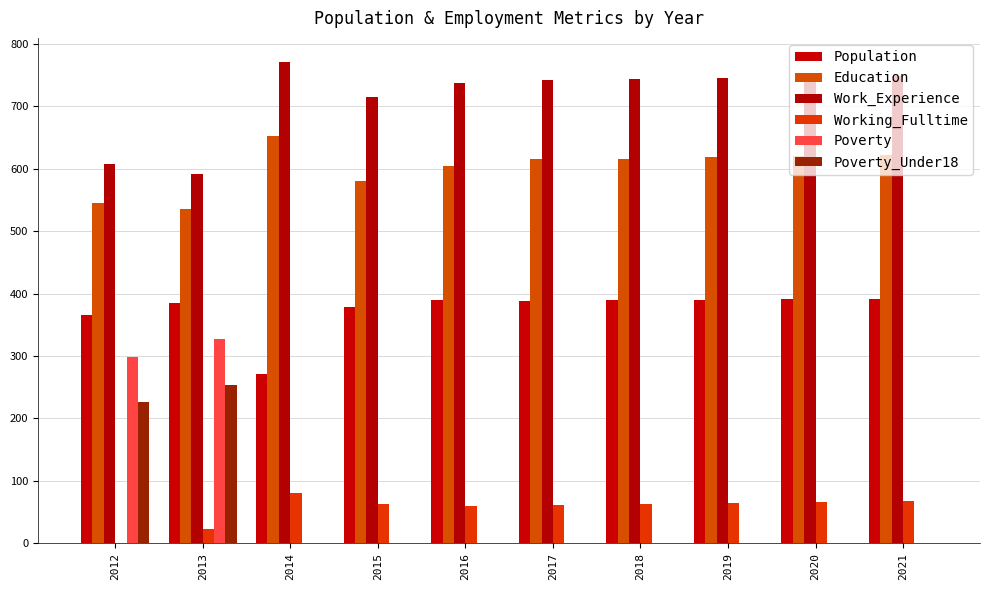

What is the sum of all Poverty_Under18 values?

489